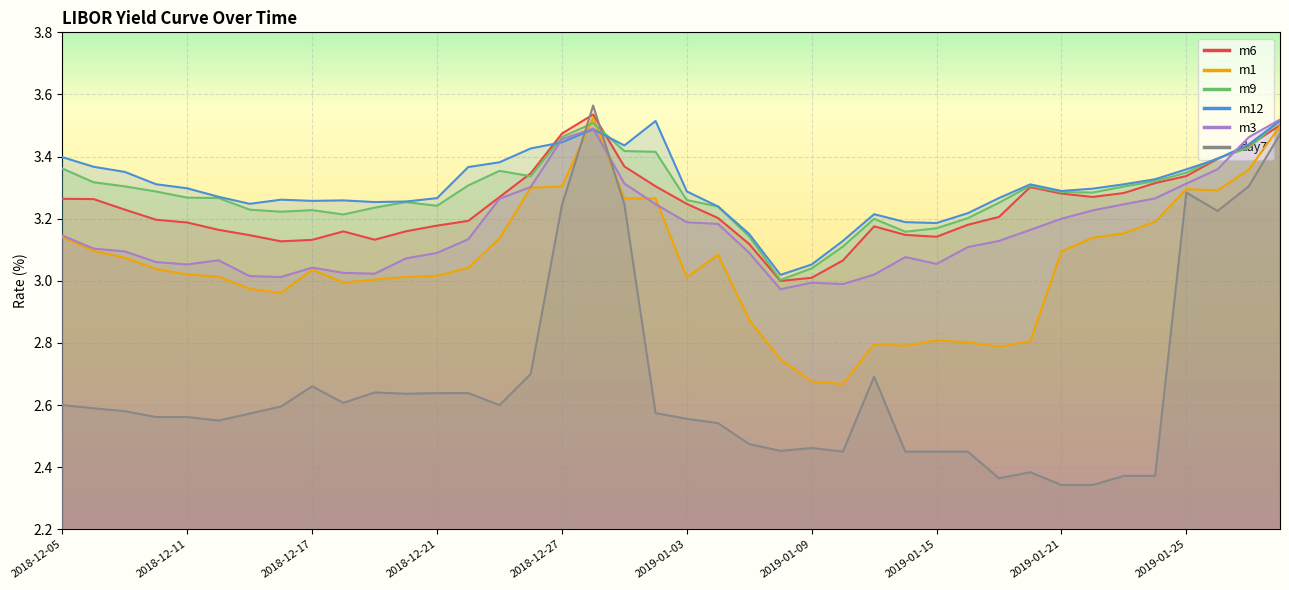

List the labels in order of m6 value, largest first.

2018-12-28, 2019-01-30, 2018-12-27, 2019-01-29, 2019-01-28, 2018-12-29, 2018-12-26, 2019-01-25, 2019-01-24, 2019-01-02, 2019-01-18, 2019-01-23, 2019-01-21, 2019-01-22, 2018-12-25, 2018-12-05, 2018-12-06, 2019-01-03, 2018-12-07, 2019-01-17, 2019-01-04, 2018-12-10, 2018-12-24, 2018-12-11, 2019-01-16, 2018-12-21, 2019-01-11, 2018-12-12, 2018-12-20, 2018-12-18, 2019-01-14, 2018-12-13, 2019-01-15, 2018-12-19, 2018-12-17, 2018-12-14, 2019-01-07, 2019-01-10, 2019-01-09, 2019-01-08